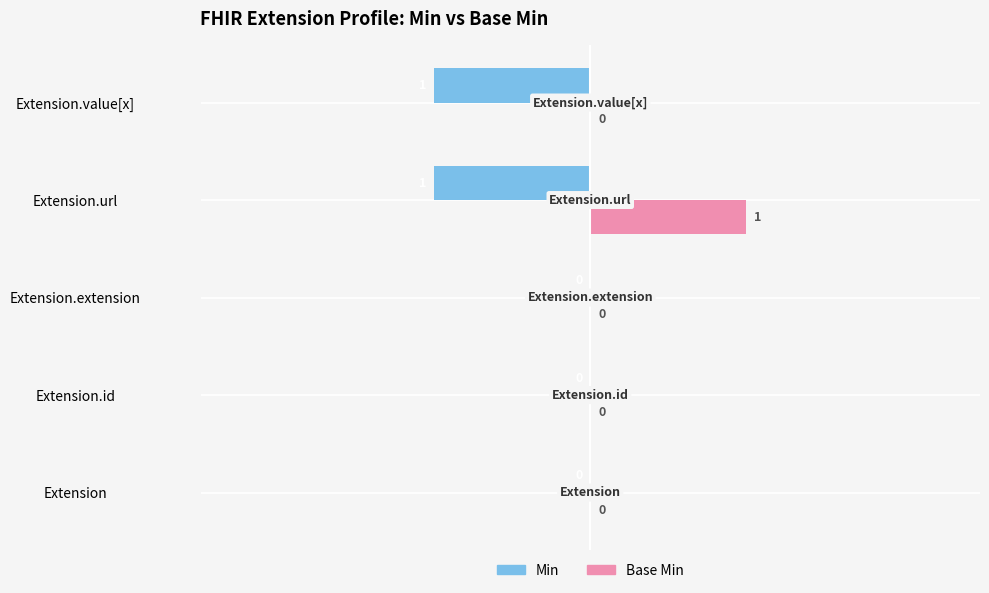

At which category does the chart reach its peak across all series?

Extension.url